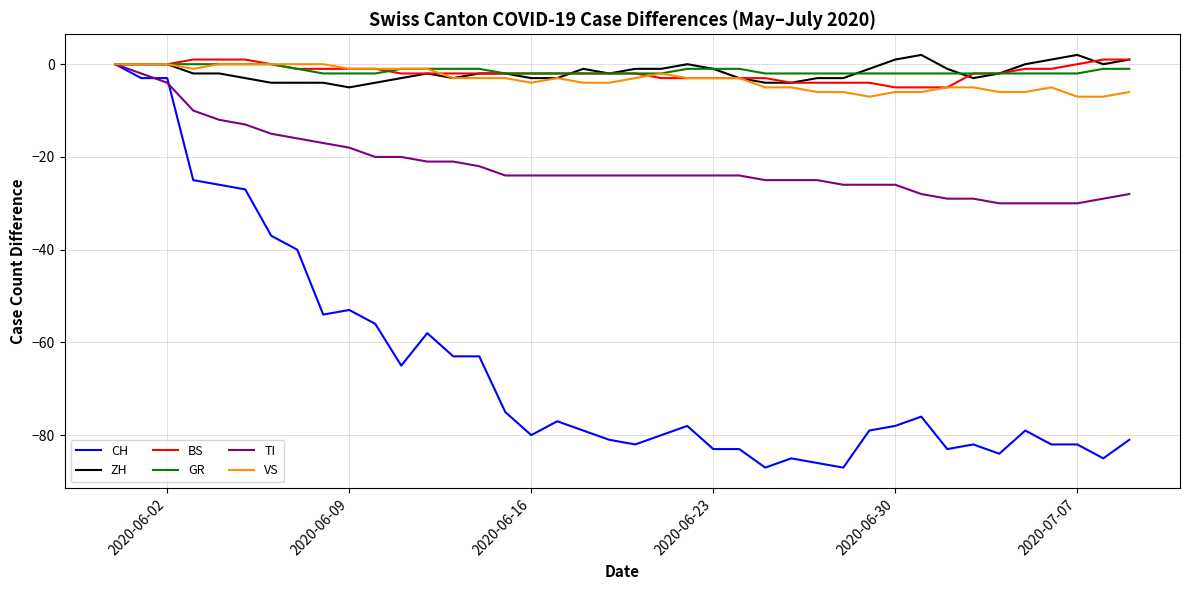

What are all the series names shown in the legend?

CH, ZH, BS, GR, TI, VS